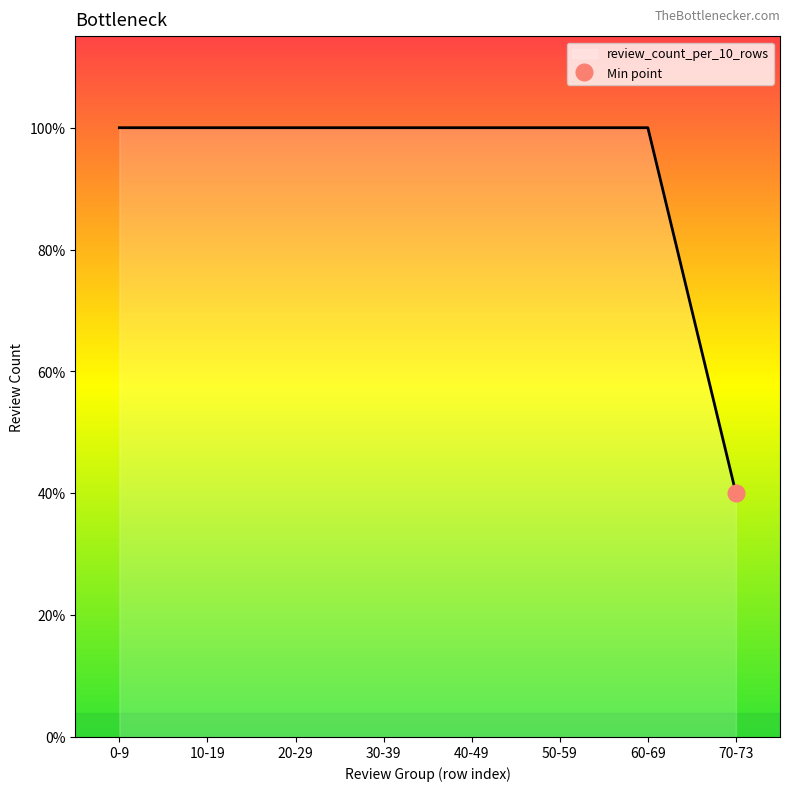

Reading right to left, transcribe all the data shown in this chart.

4	10	10	10	10	10	10	10